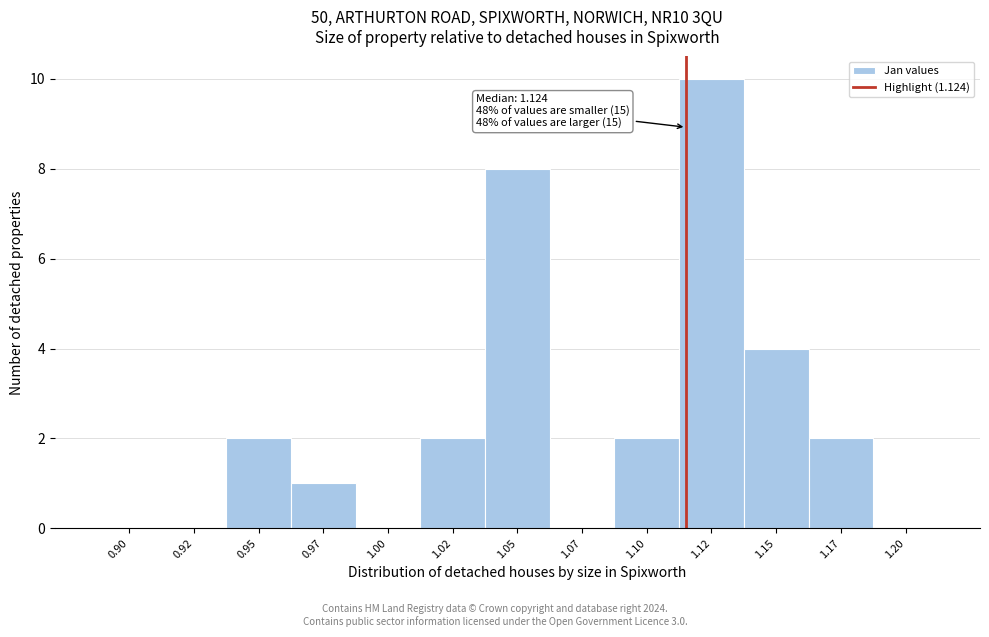

Reading left to right, transcribe all the data shown in this chart.

0.90=0	0.92=0	0.95=2	0.97=1	1.00=0	1.02=2	1.05=8	1.07=0	1.10=2	1.12=10	1.15=4	1.17=2	1.20=0